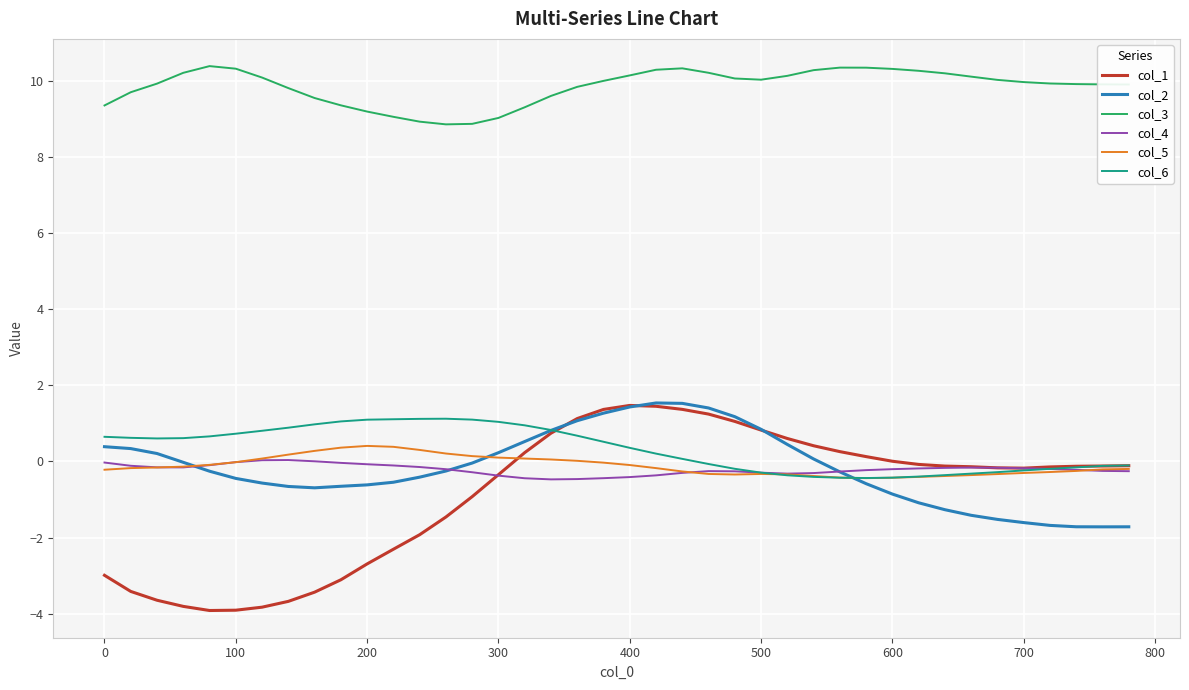

Which series has the widest spread of values?

col_1